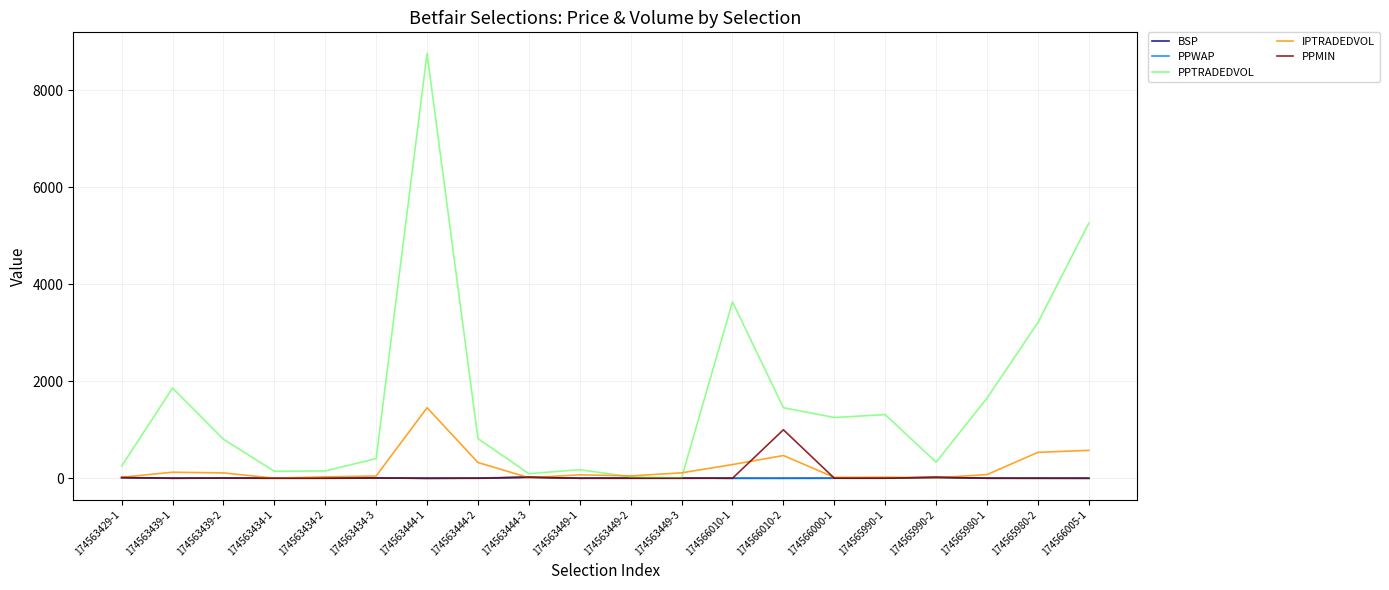

At which label is PPTRADEDVOL closest to 4381?

174566010-1